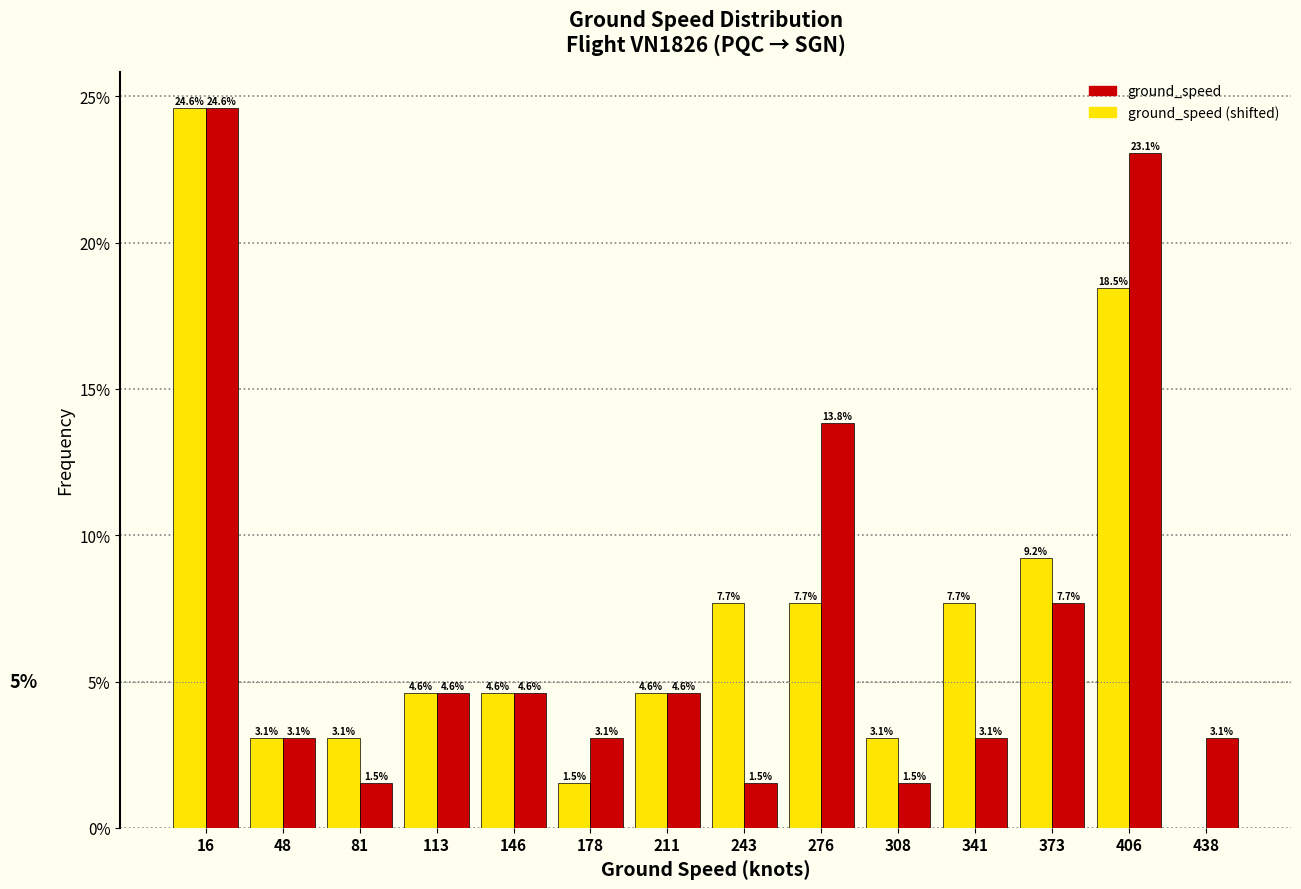

In the ground_speed series, which range on the x-axis has the tallest bar?

0.0 to 32.5